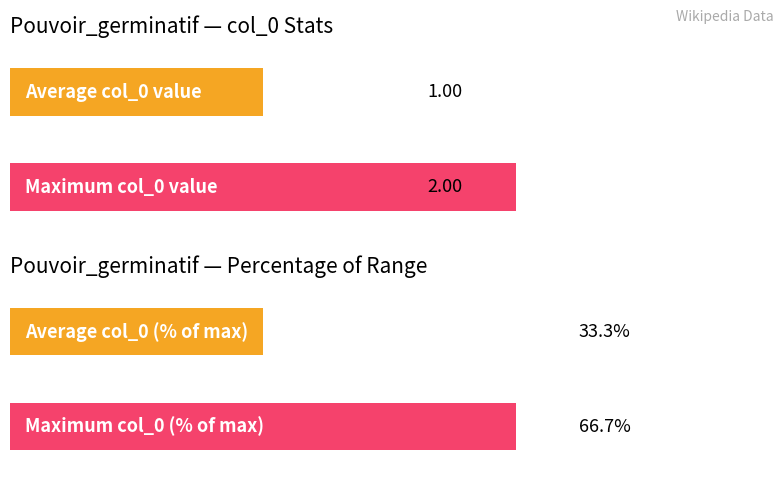

What is the value of the 3rd bar from the left?

2